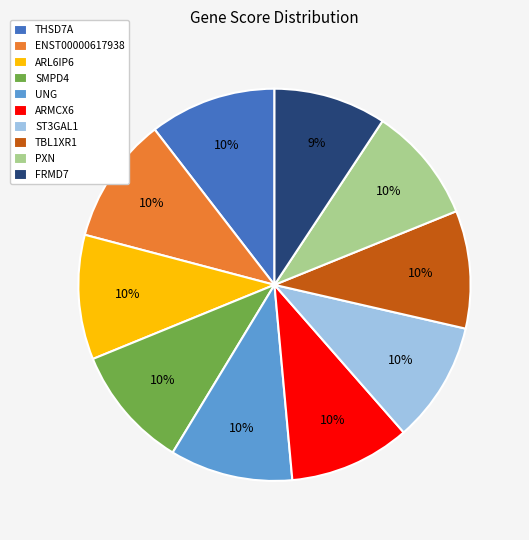

True or false: ENST00000617938 accounts for 24% of the total.

False